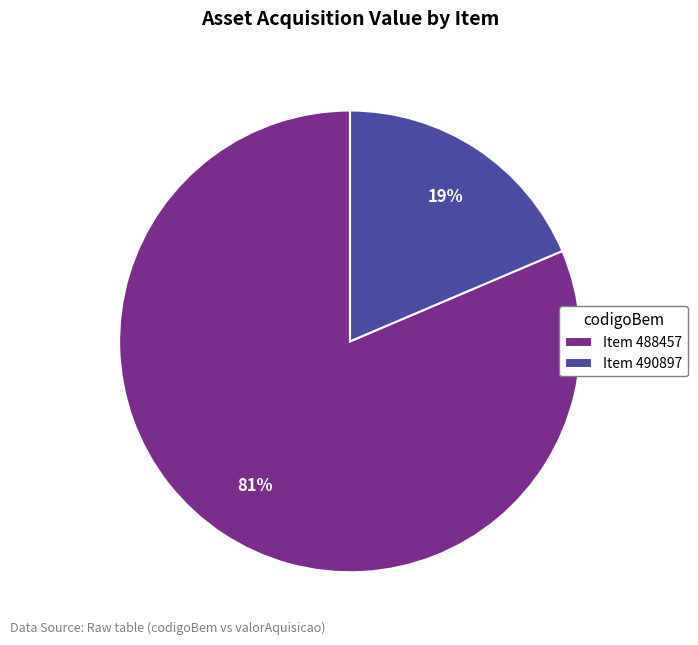

Combined, do Item 488457 and Item 490897 account for over 50%?

Yes